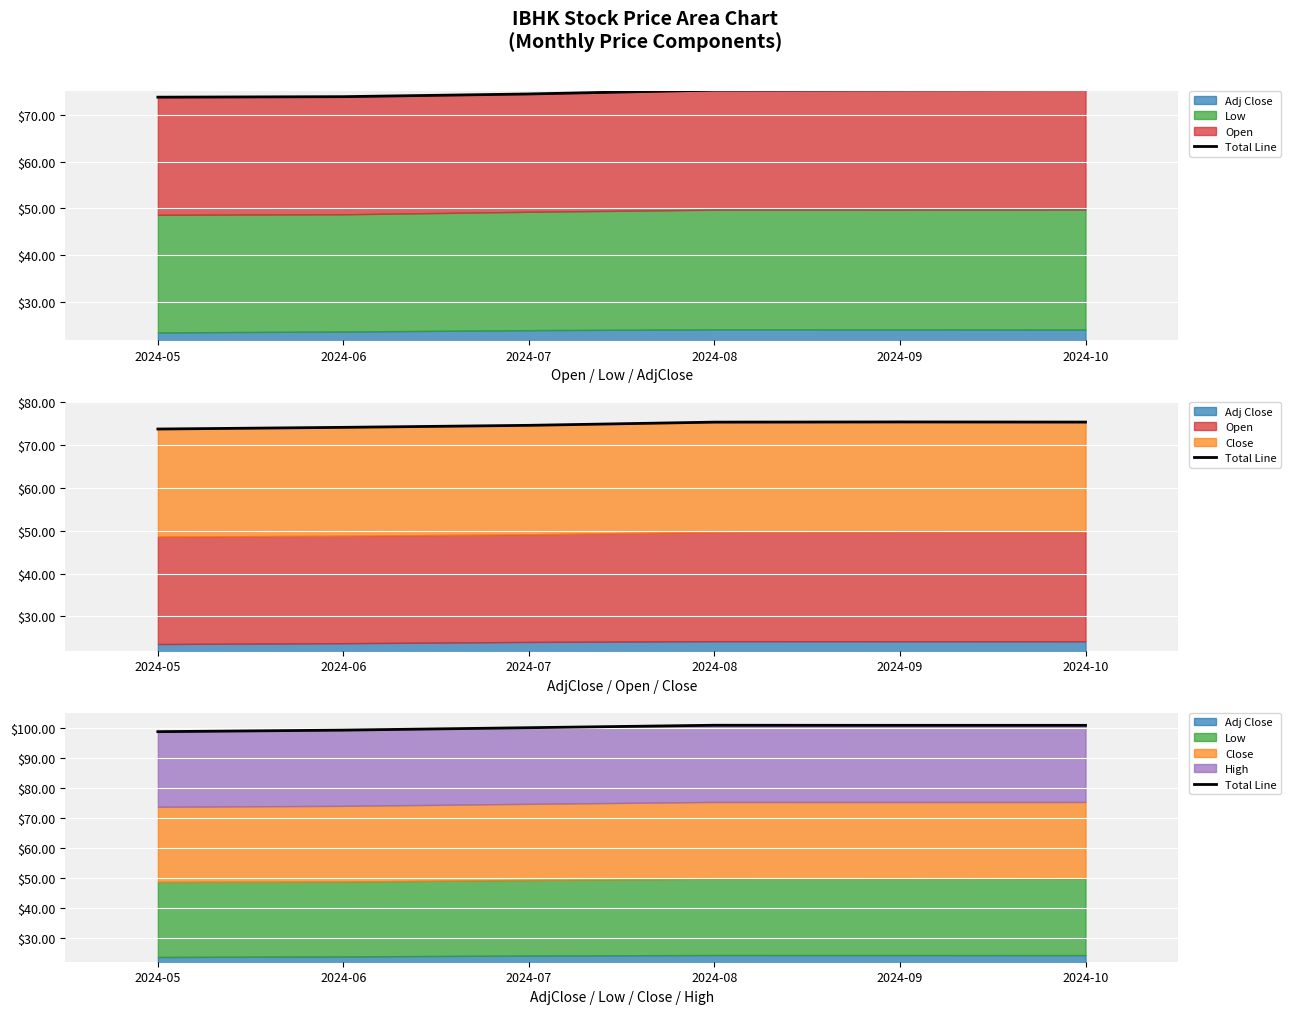

List the labels in order of value, largest first.

2024-08, 2024-10, 2024-09, 2024-07, 2024-06, 2024-05